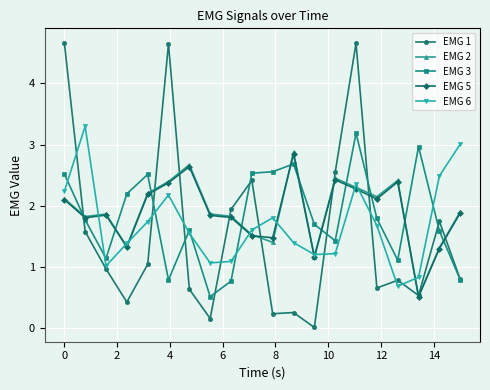

What is the difference between the maximum and second lowest values in the EMG 2 series?

1.7